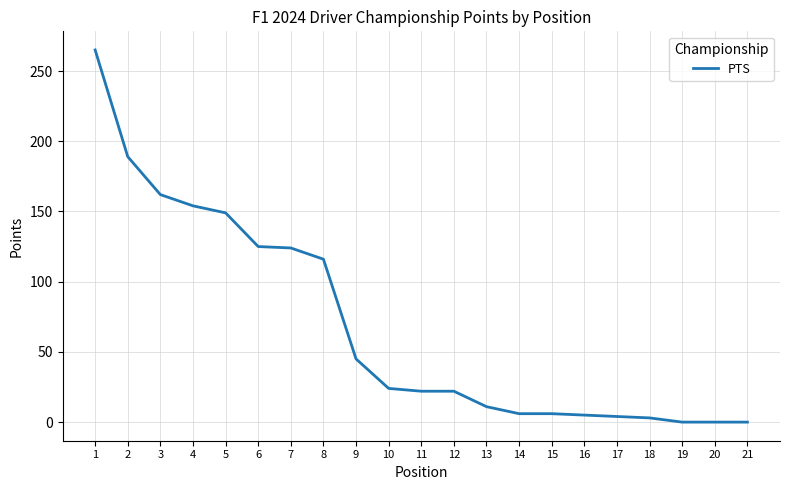

Is it true that the value at 10 is 7?

False